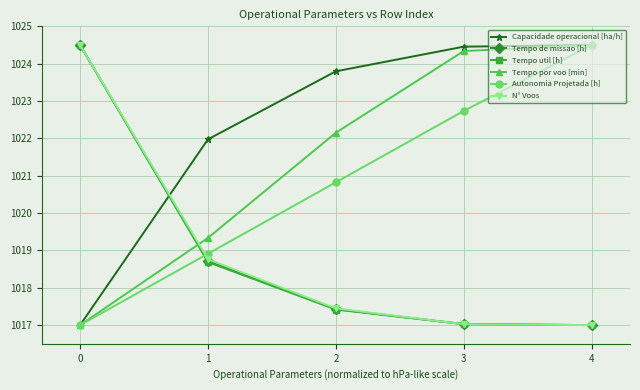

What is the average value of the N° Voos series?

1018.9